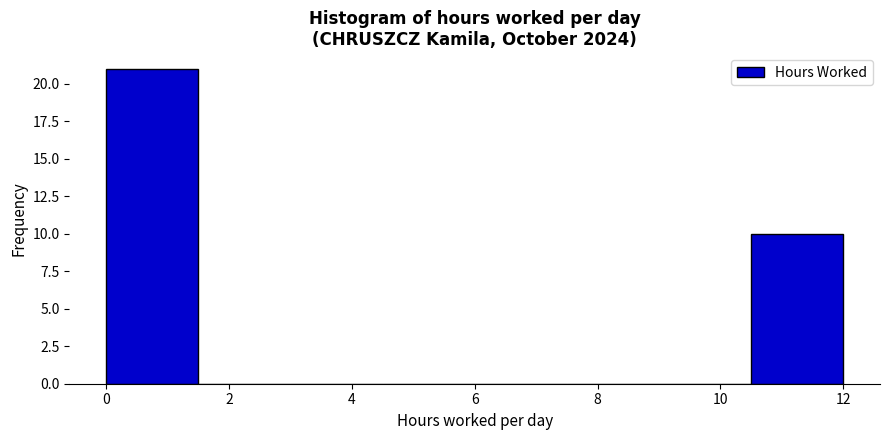

What is the height of the bar covering 0.0 to 1.5 on the x-axis? Neither the bar edges nor the heights are printed on the chart, so give them approximately, as read against the axes.

21